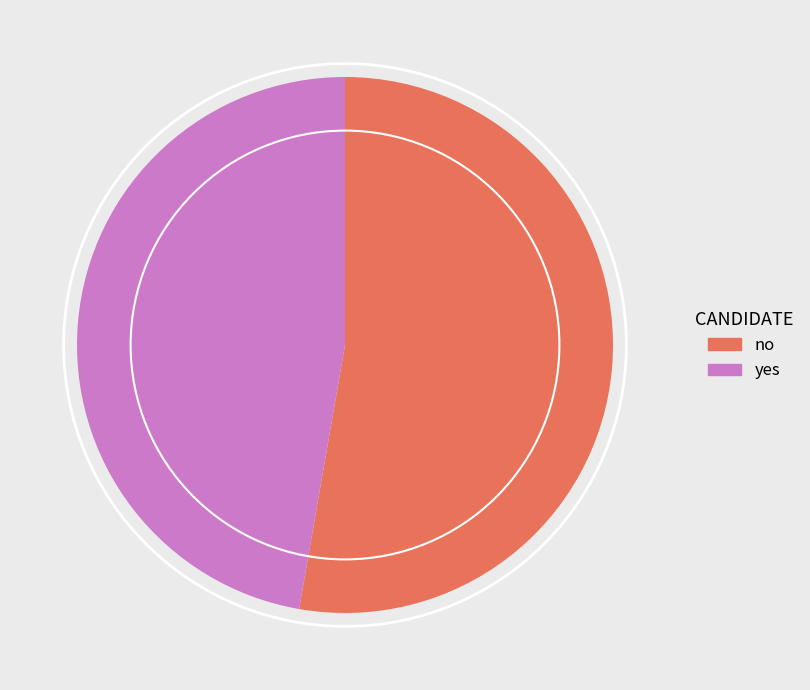

How many segments does this pie chart have?

2